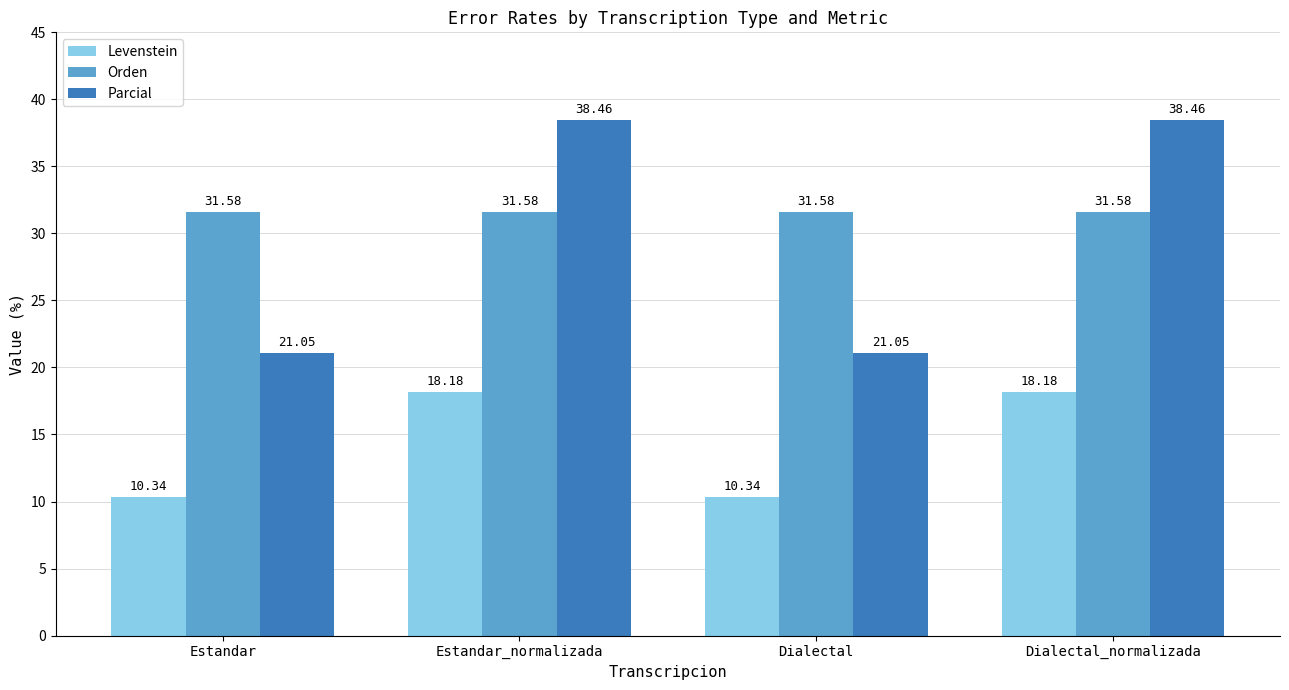

What is the total value across all series at Estandar_normalizada?

88.2